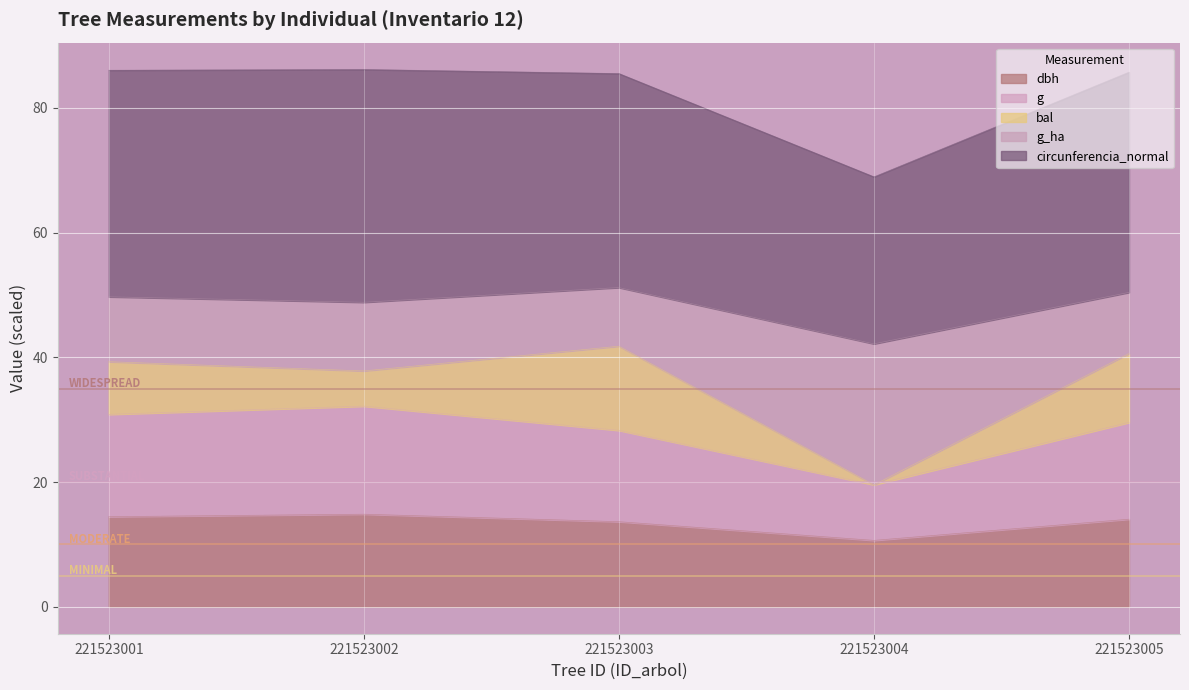

Is it true that dbh equals 8.8 at 221523003?

False